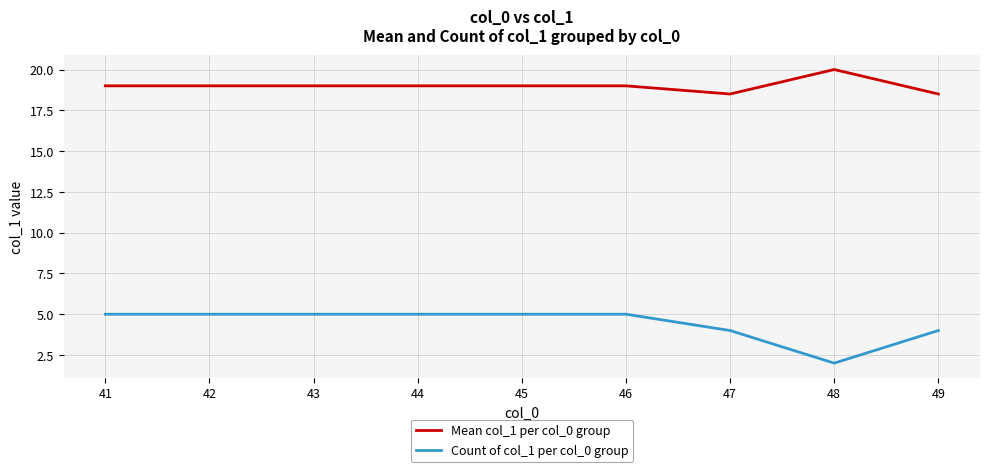

At which label does Mean col_1 per col_0 group reach its peak?

48